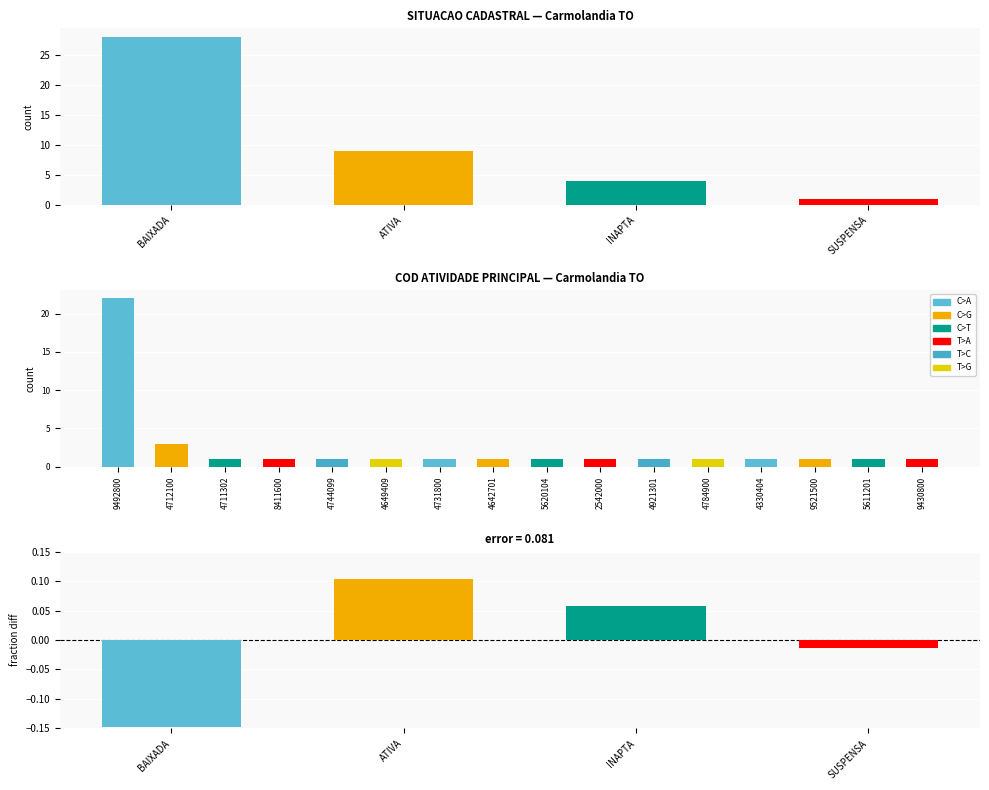

What is the label of the 2nd bar from the left?

ATIVA